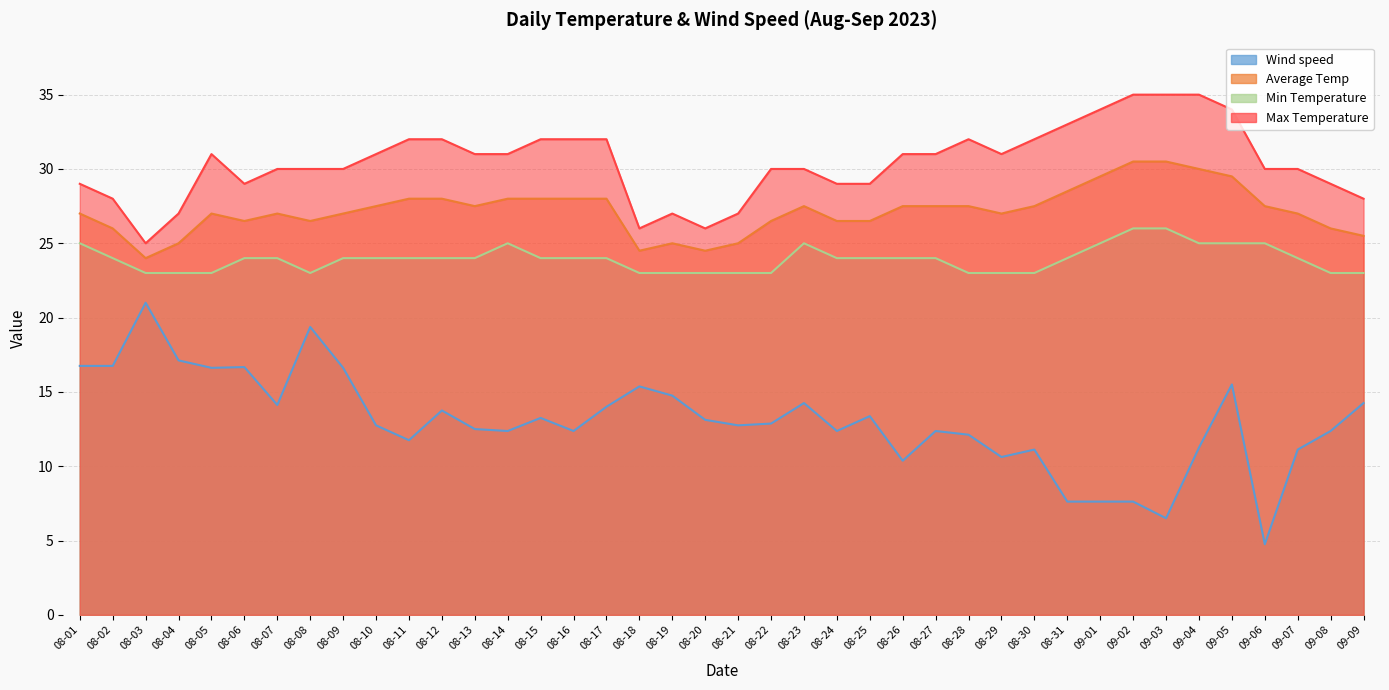

How many series are shown in this chart?

4